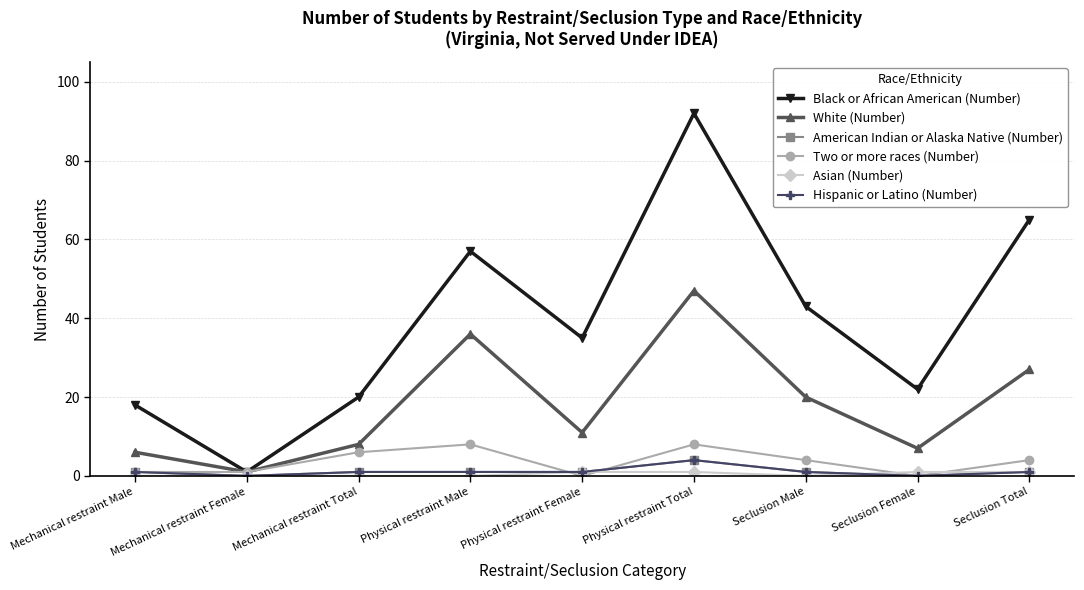

The value of Black or African American (Number) at Physical restraint Total is 160. True or false?

False